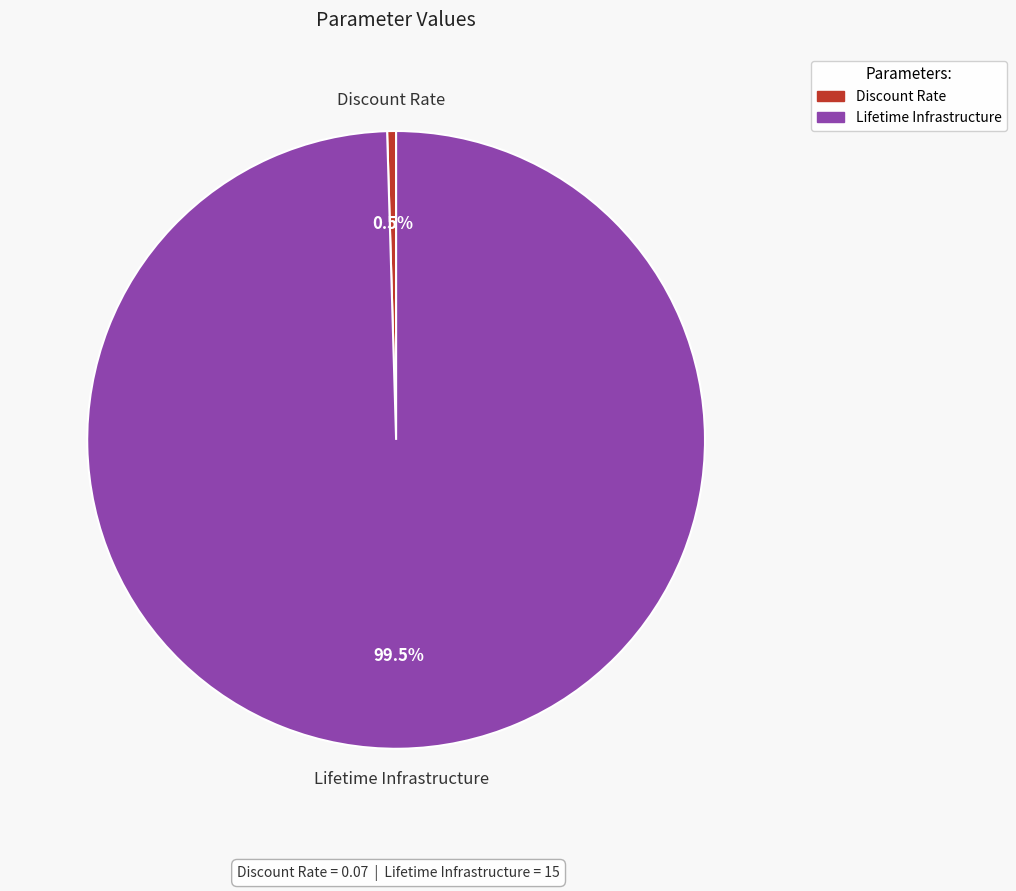

Which has a higher value, Discount Rate or Lifetime Infrastructure?

Lifetime Infrastructure